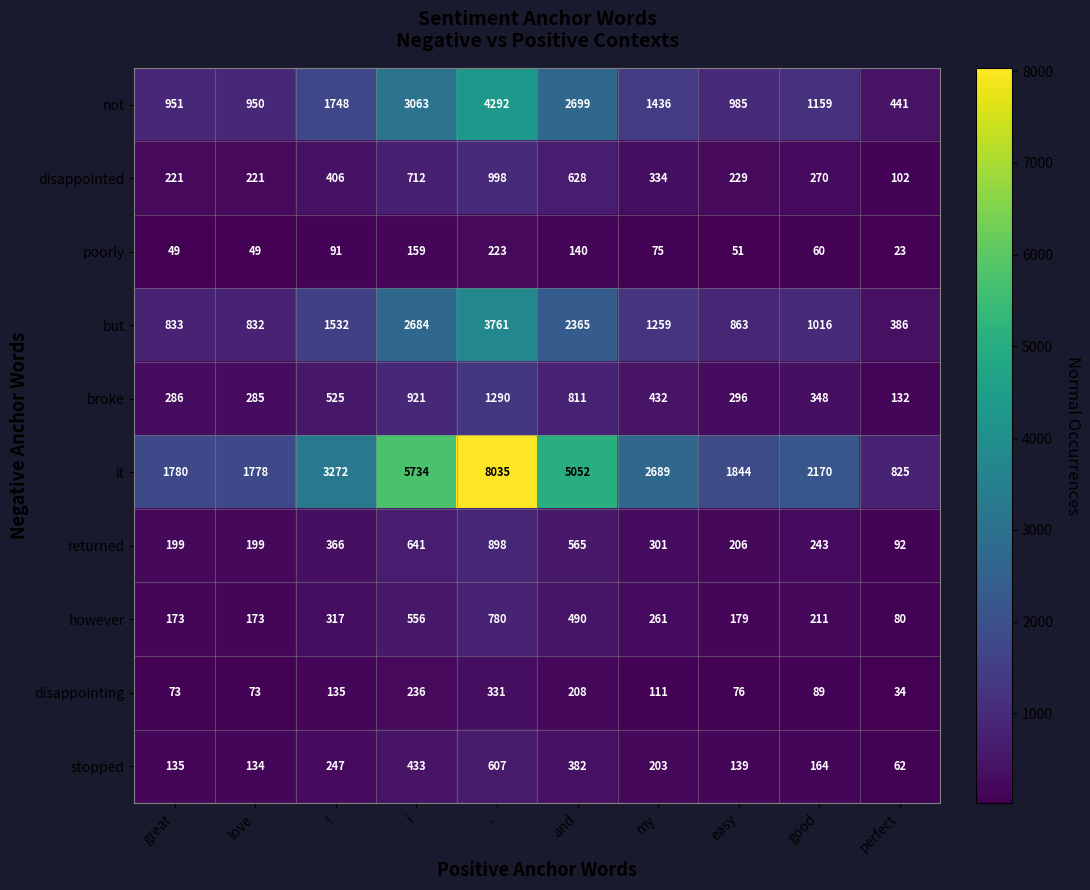

Rank the series at i from highest to lowest value.

it, not, but, broke, disappointed, returned, however, stopped, disappointing, poorly